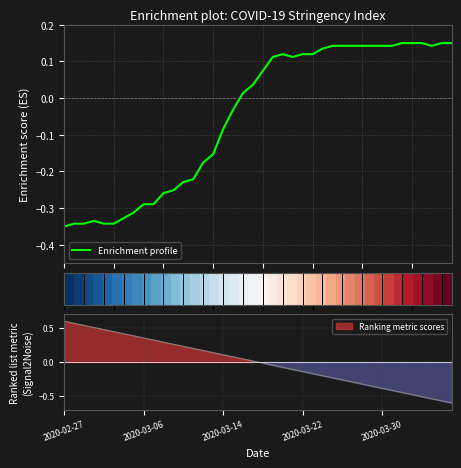

At how many categories does at least one series exceed 0?

39